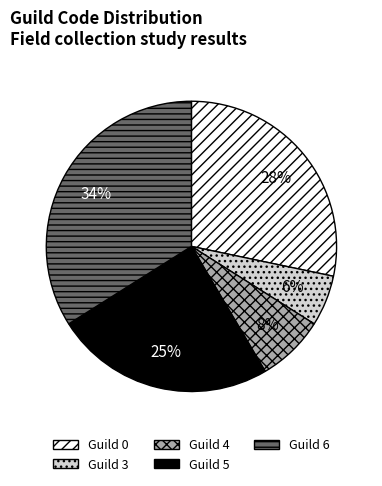

Rank the categories by value from highest to lowest.

Guild 6, Guild 0, Guild 5, Guild 4, Guild 3